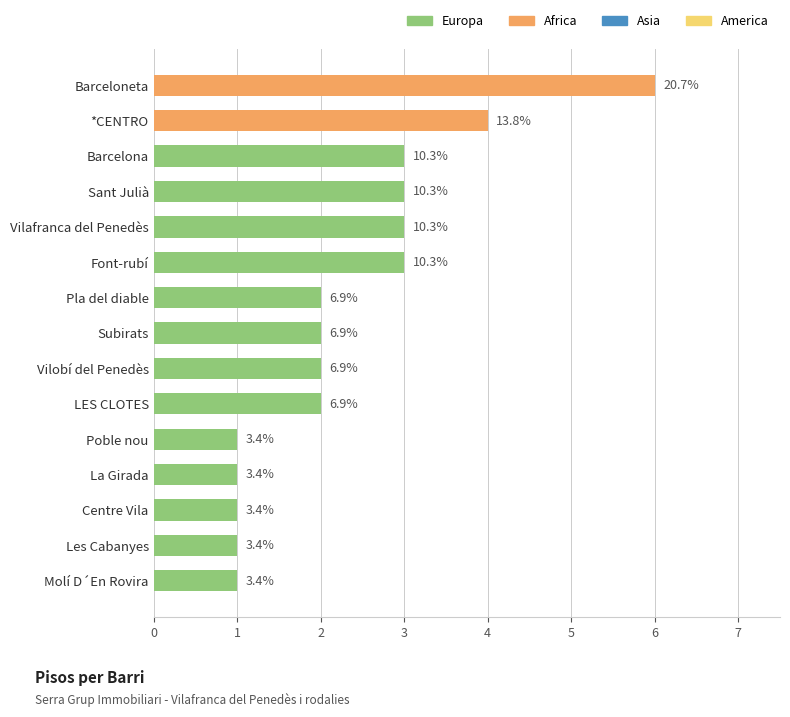

Rank the categories by value from lowest to highest.

Poble nou, La Girada, Centre Vila, Les Cabanyes, Molí D´En Rovira, Pla del diable, Subirats, Vilobí del Penedès, LES CLOTES, Barcelona, Sant Julià, Vilafranca del Penedès, Font-rubí, *CENTRO, Barceloneta